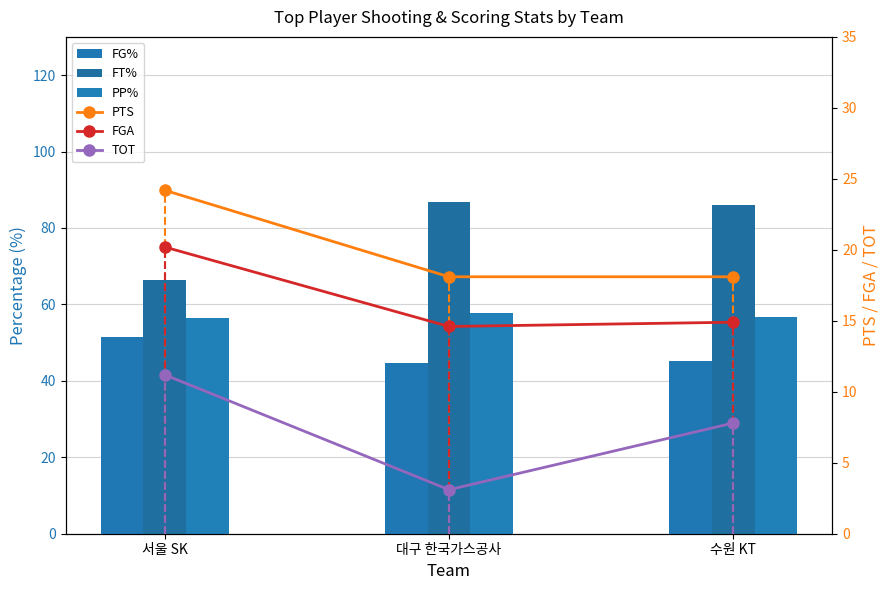

The value of TOT at 수원 KT is 12.6. True or false?

False